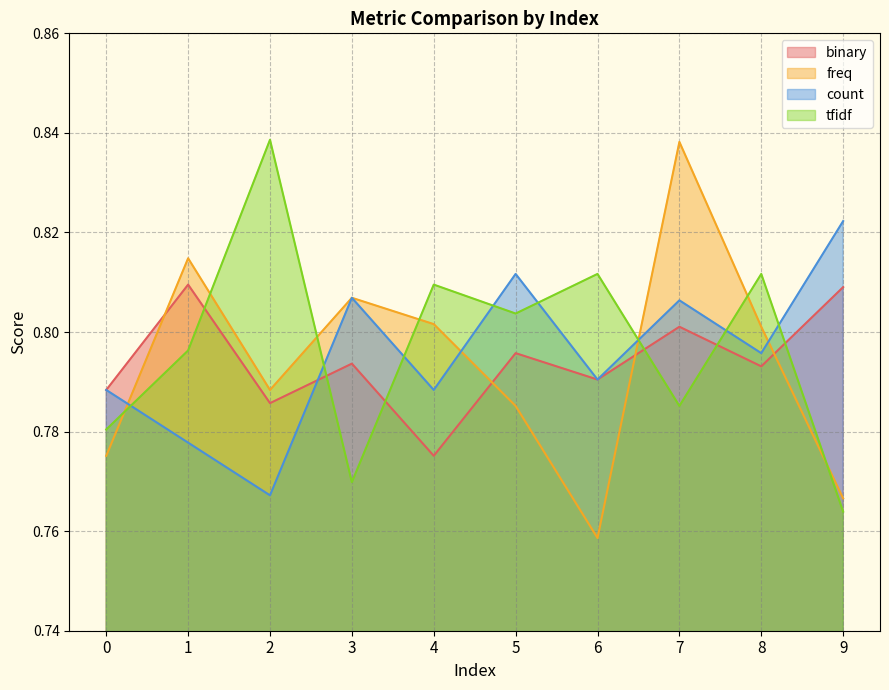

True or false: binary has a value of 0.3 at 6.

False